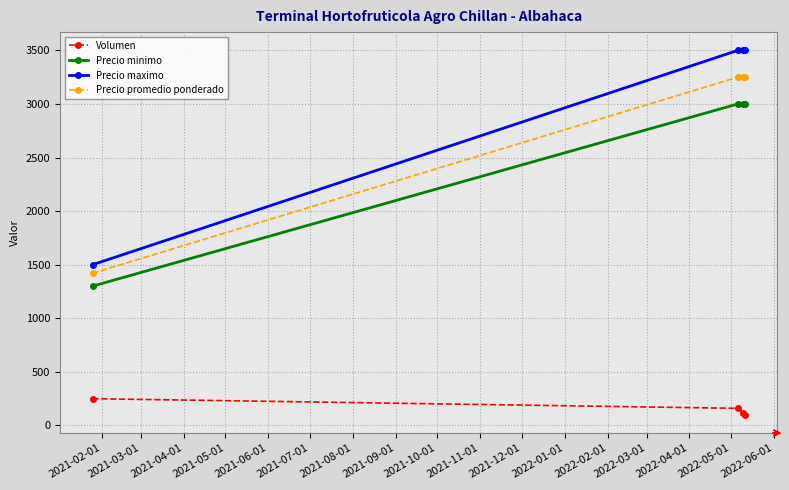

Does the chart display data point markers on the line(s)?

Yes